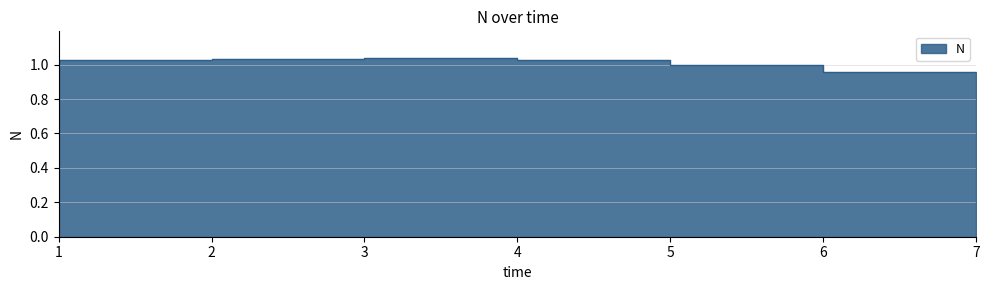

List the labels in order of value, smallest first.

7, 6, 5, 1, 4, 2, 3